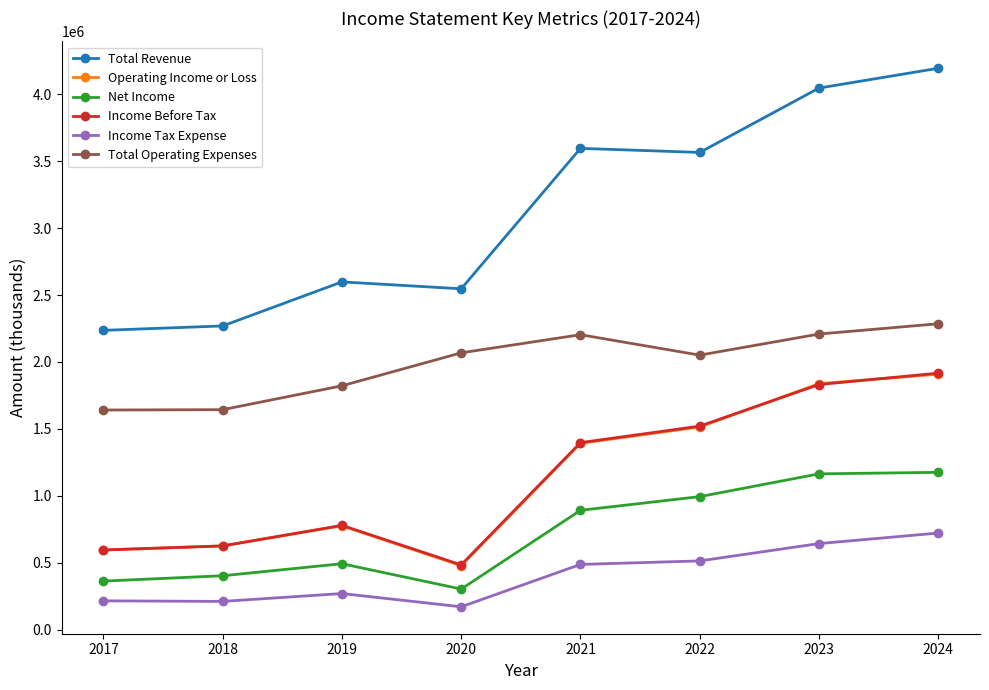

What is the smallest value displayed?

170800